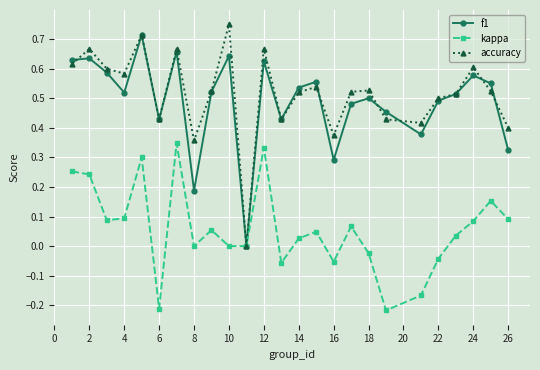

How many lines are shown in the chart?

3